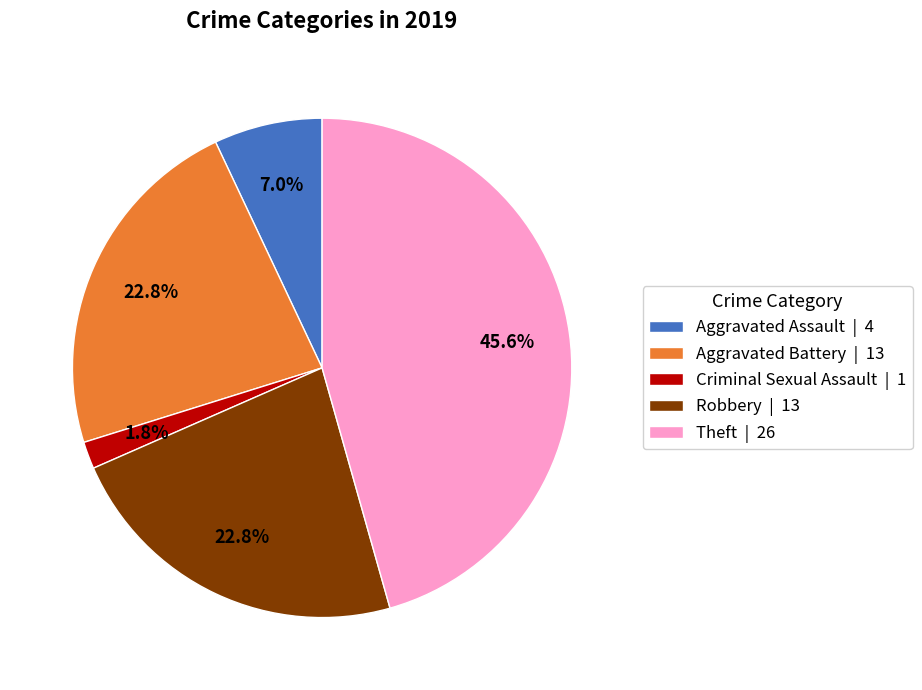

Which has a higher value, Theft | 26 or Robbery | 13?

Theft | 26